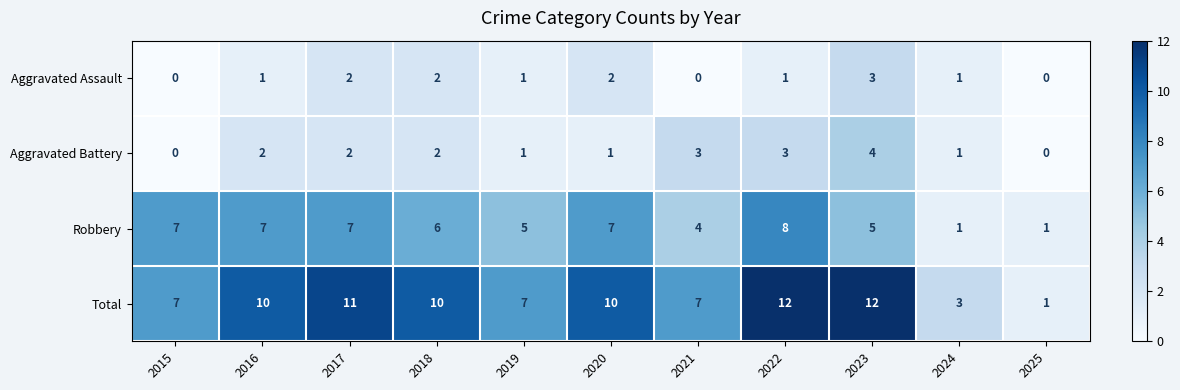

List the series in order of their peak value, lowest first.

Aggravated Assault, Aggravated Battery, Robbery, Total